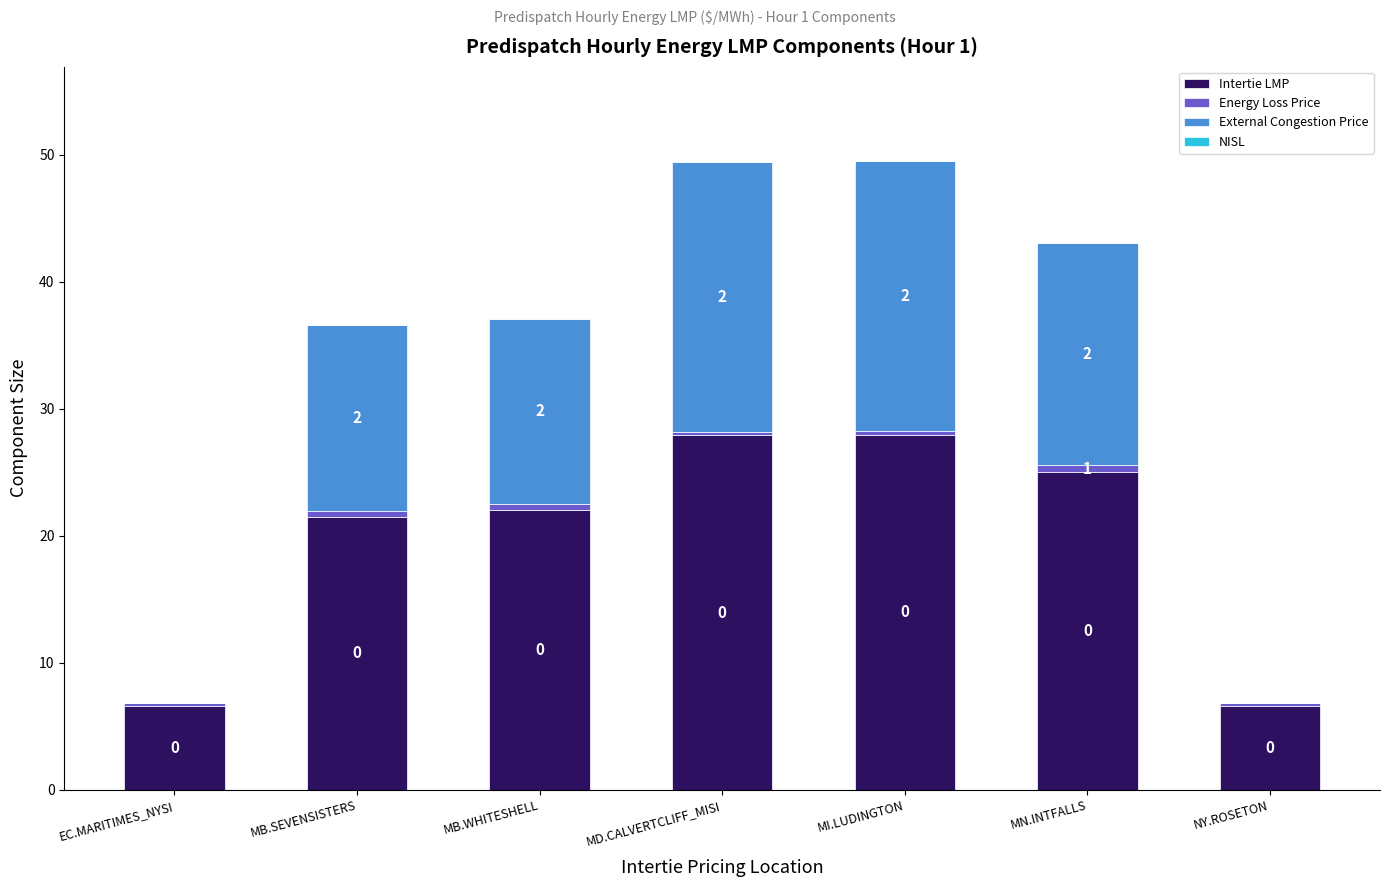

Is it true that Intertie LMP equals 6.6 at EC.MARITIMES_NYSI?

True